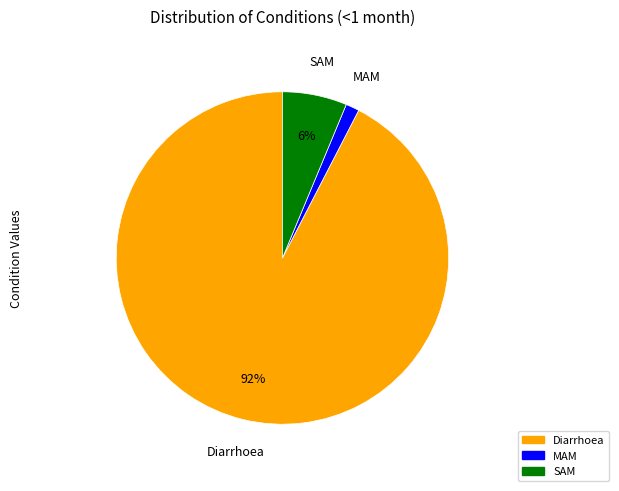

Which category has the biggest portion of the pie?

Diarrhoea